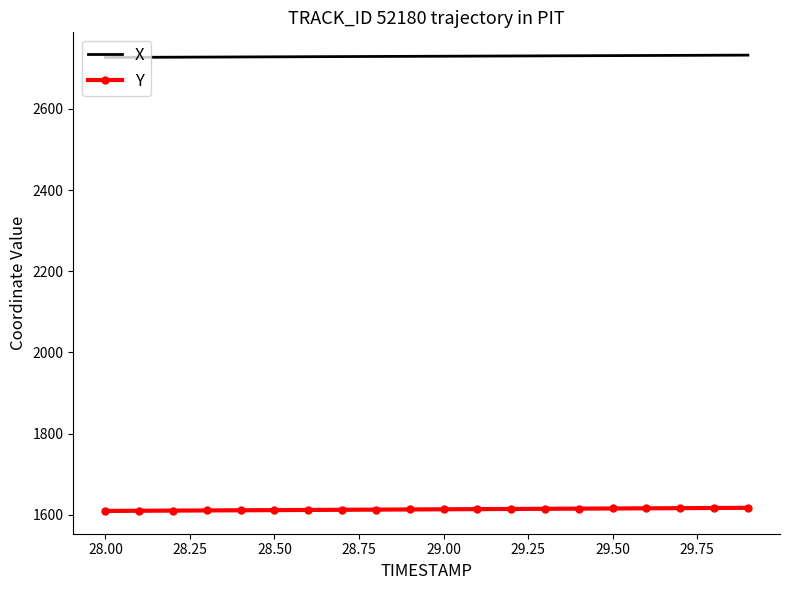

Rank the series by their average value, from lowest to highest.

Y, X